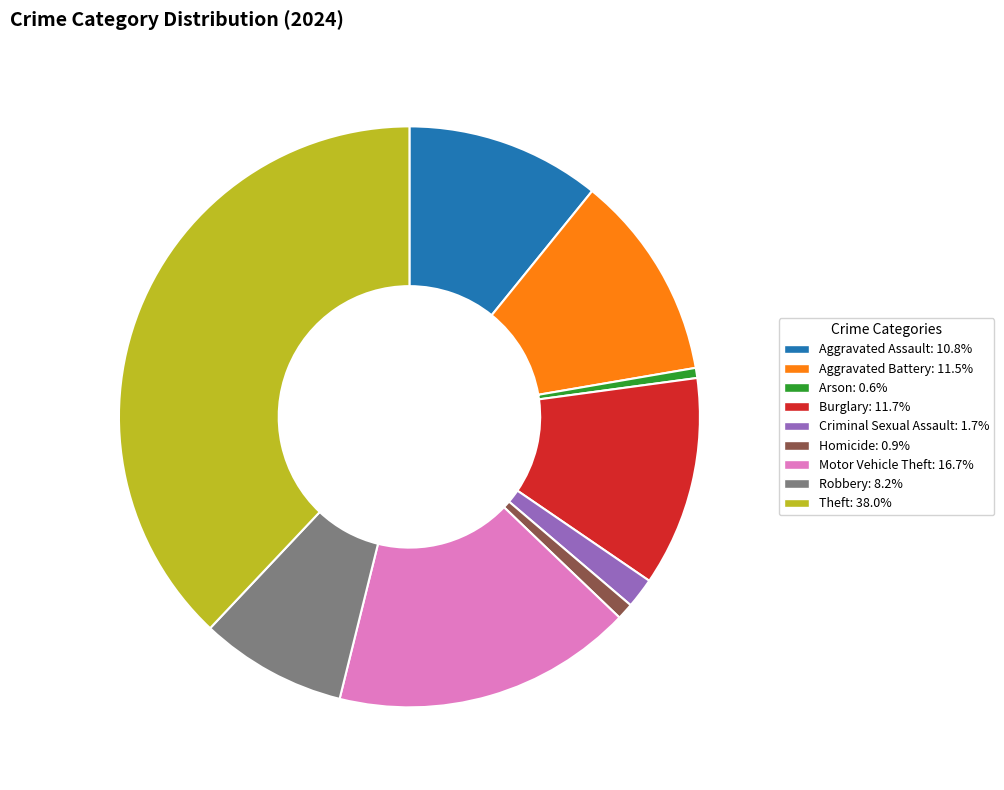

How many slices are in this pie chart?

9